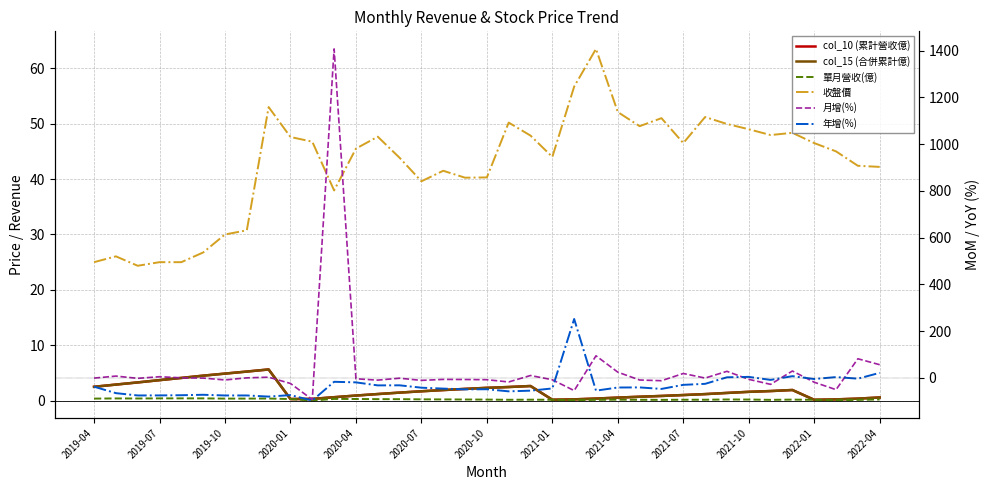

What are all the series names shown in the legend?

col_10 (累計營收億), col_15 (合併累計億), 單月營收(億), 收盤價, 月增(%), 年增(%)